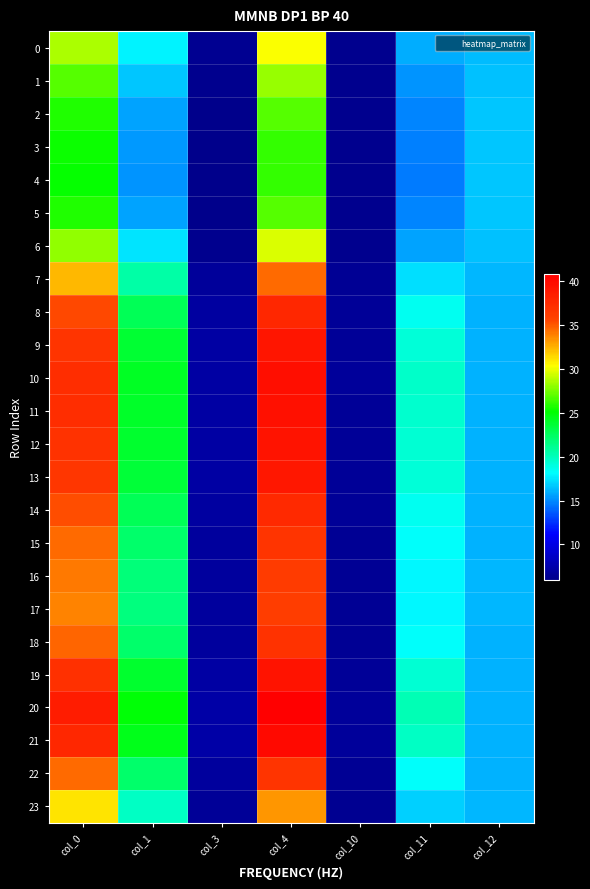

Between col_1 and col_11, which series saw the biggest shift?

20